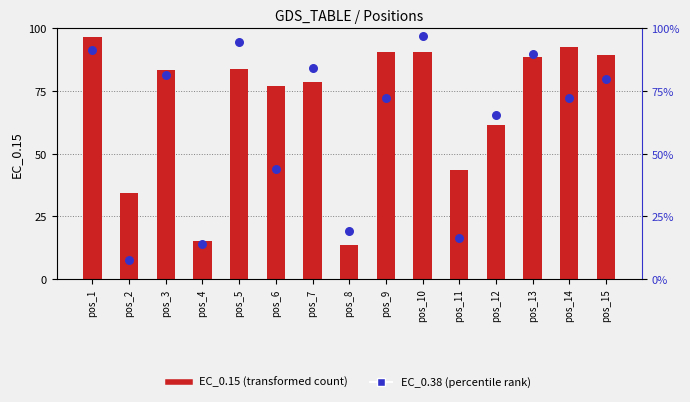

Which series has the largest total across all categories?

EC_0.15 (transformed count)